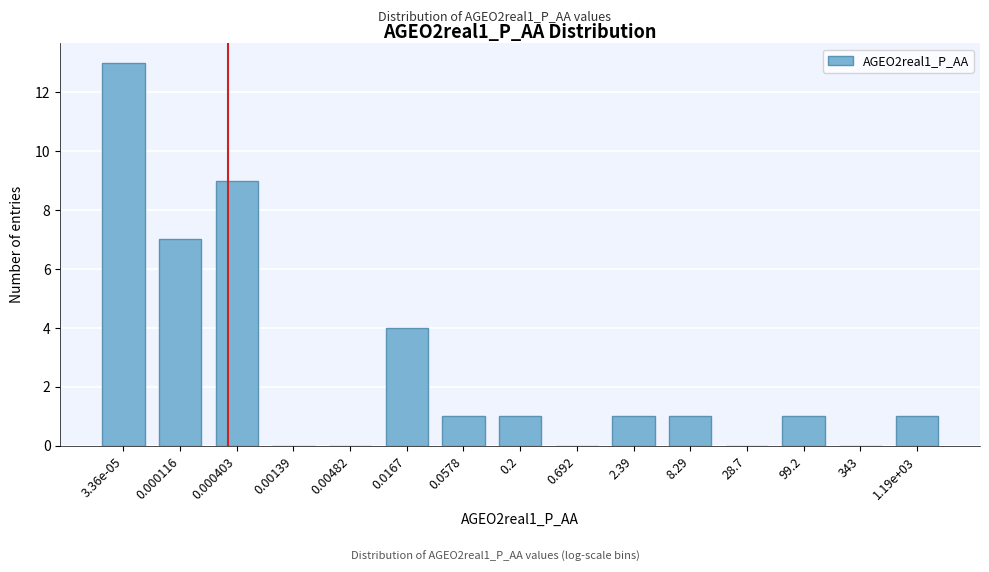

Reading left to right, transcribe all the data shown in this chart.

3.36e-05=13	0.000116=7	0.000403=9	0.00139=0	0.00482=0	0.0167=4	0.0578=1	0.2=1	0.692=0	2.39=1	8.29=1	28.7=0	99.2=1	343=0	1.19e+03=1